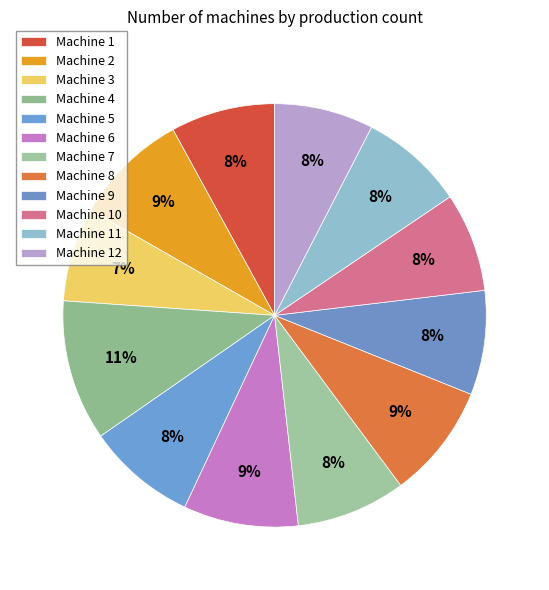

Which category has the biggest portion of the pie?

Machine 4